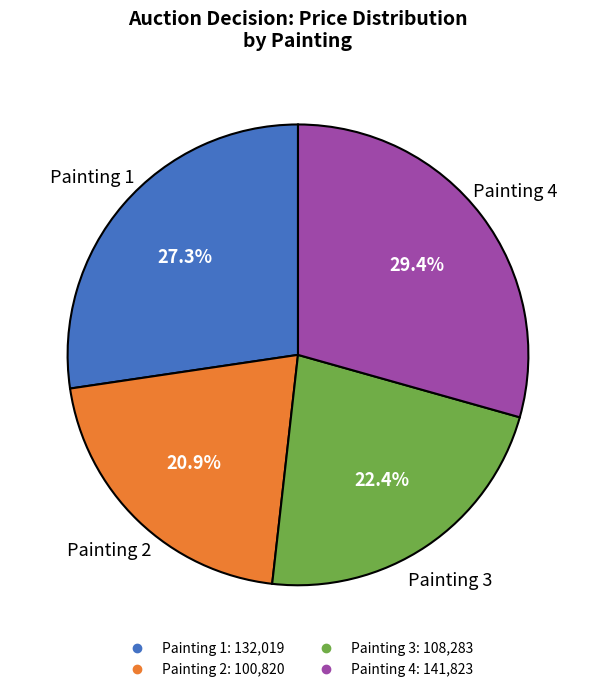

Which slice is the largest?

Painting 4